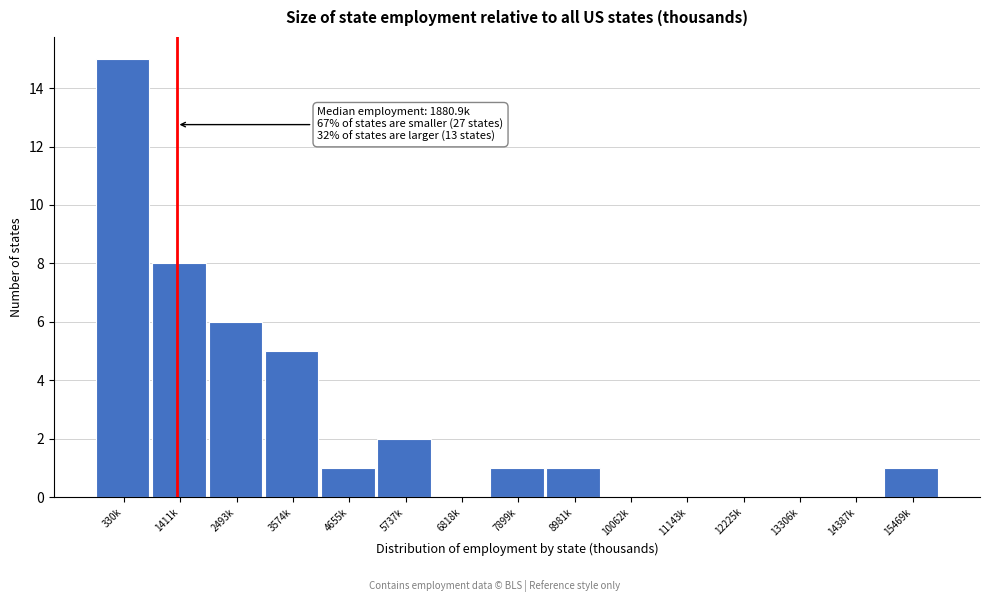

Reading left to right, transcribe all the data shown in this chart.

330k=15	1411k=8	2493k=6	3574k=5	4655k=1	5737k=2	6818k=0	7899k=1	8981k=1	10062k=0	11143k=0	12225k=0	13306k=0	14387k=0	15469k=1